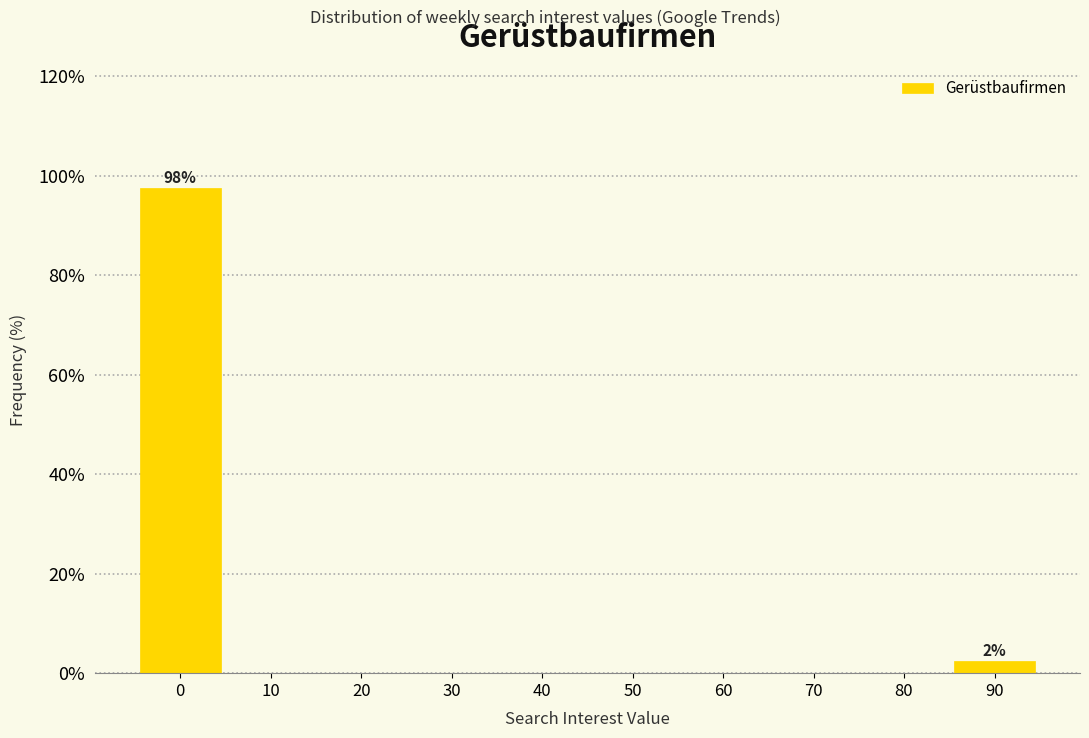

Reading left to right, list all the values displayed in this chart.

0=97.6	10=0.0	20=0.0	30=0.0	40=0.0	50=0.0	60=0.0	70=0.0	80=0.0	90=2.4